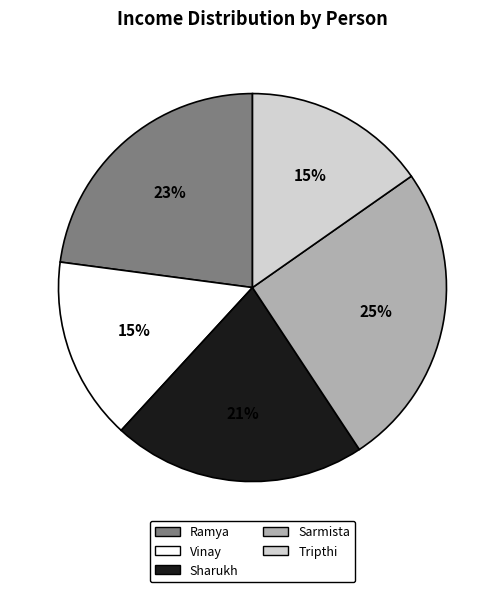

To the nearest percent, what percentage of the pie is Ramya?

23%